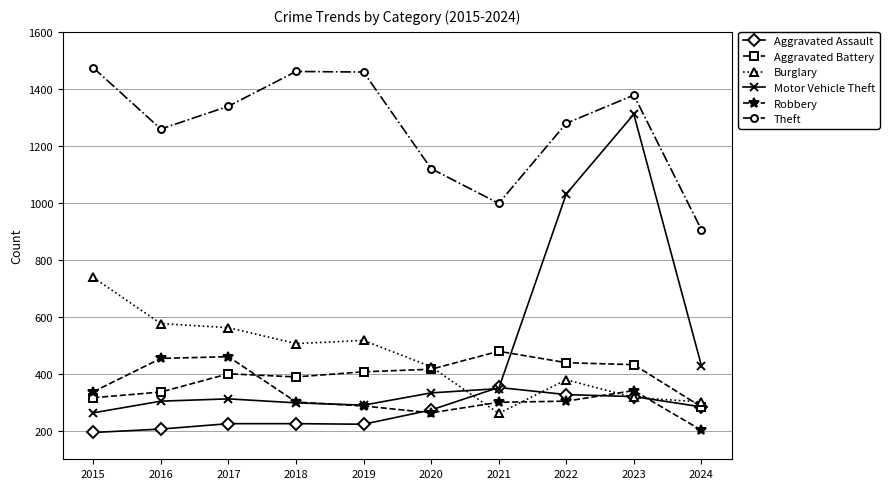

What value does the Aggravated Assault series have at 2016, to the nearest 5?

205